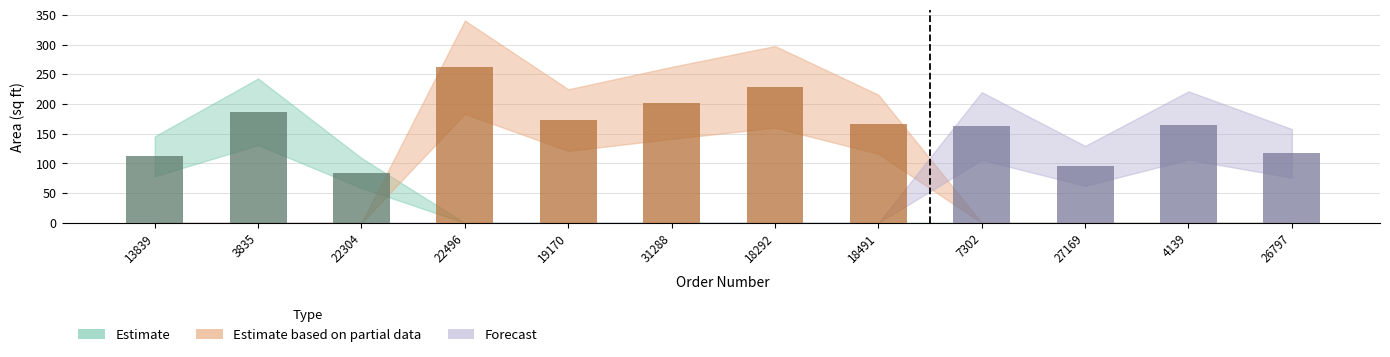

What is the value of the 4th bar from the left?

262